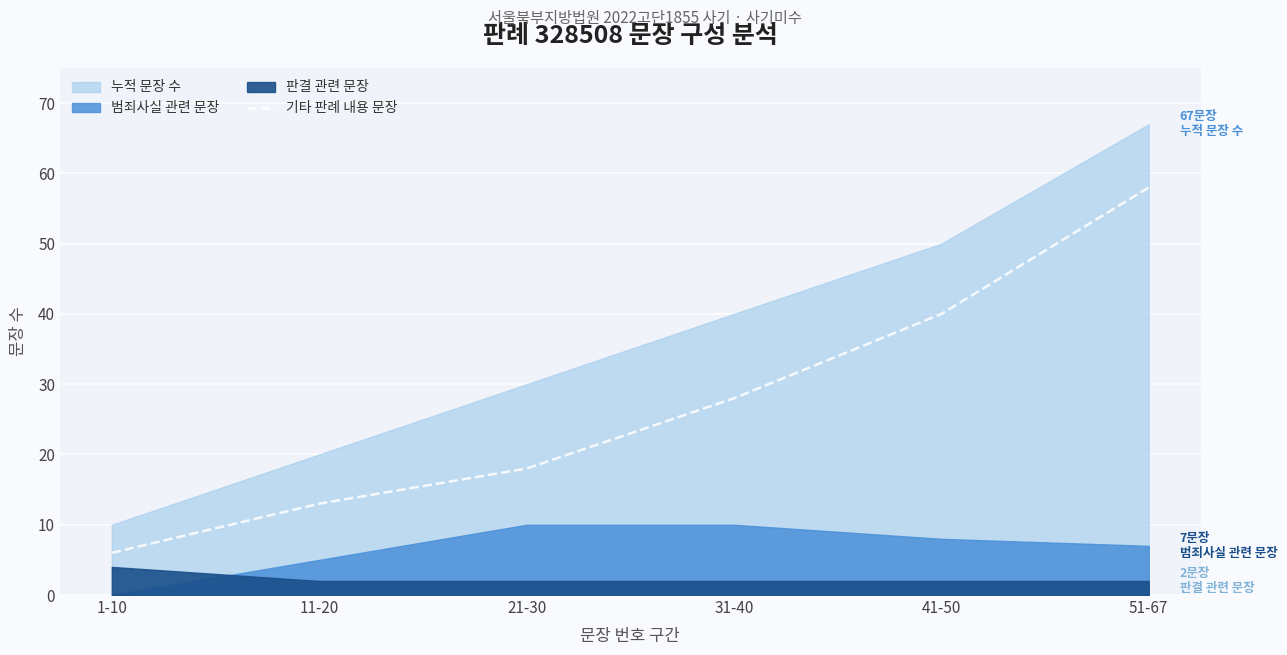

What is the difference between the maximum and second lowest values?

45